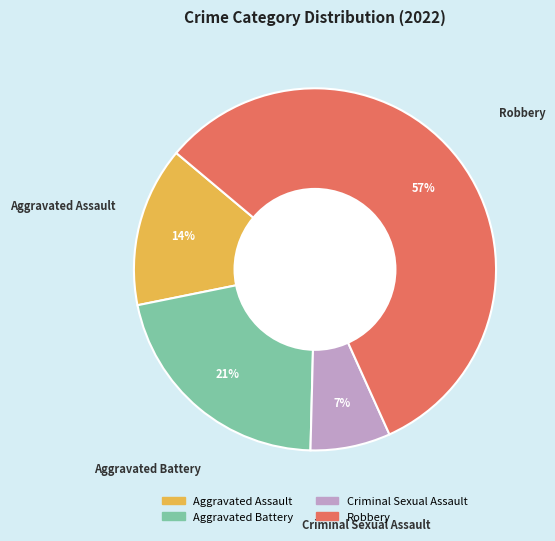

What is the smallest slice in the pie chart?

Criminal Sexual Assault